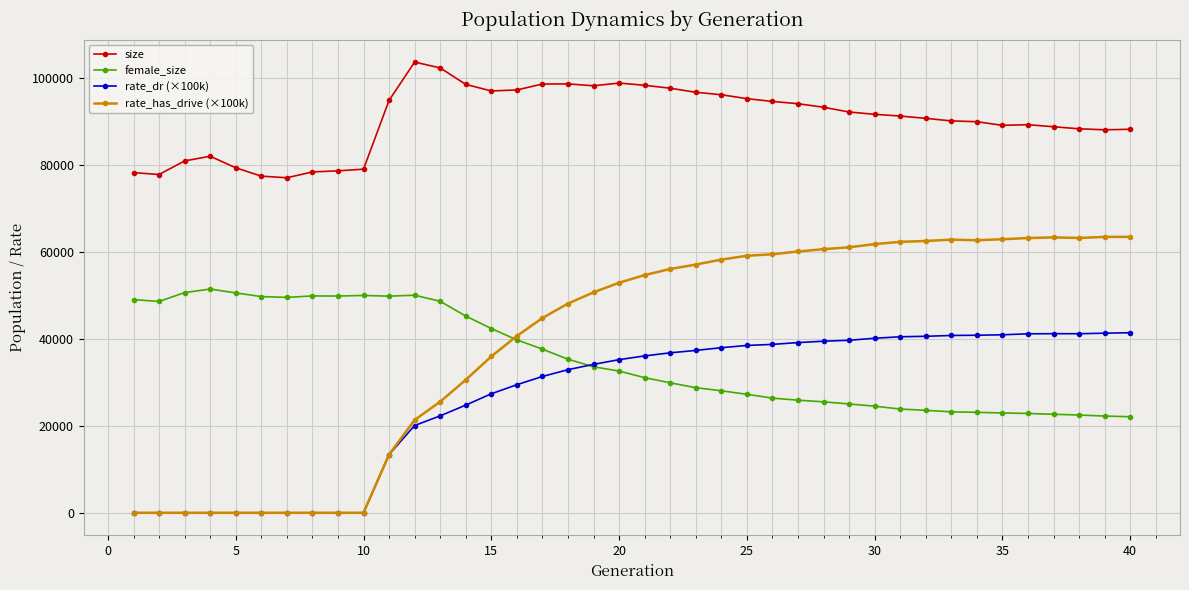

What is the difference between the maximum and second lowest values in the rate_has_drive (×100k) series?

63458.6